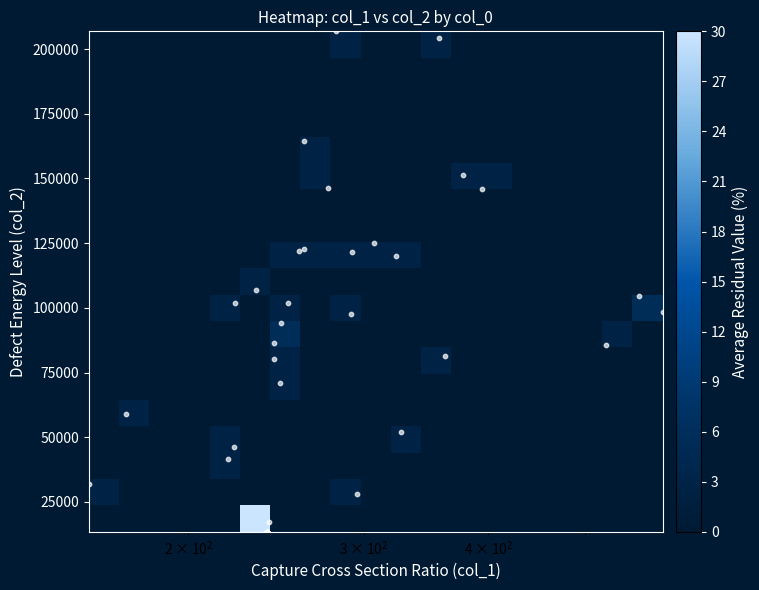

Reading right to left, list all the values displayed in this chart.

13440	13440	13440	13440	13440	13440	13440	13440	13440	13440	17085	28113	151276	58973	146392	164544	98196	52012	120069	101796	106745	101874	122670	121734	86343	146035	206848	31983	85815	125141	46285	80362	204109	81515	104399	70914	94298	121957	97737	41625